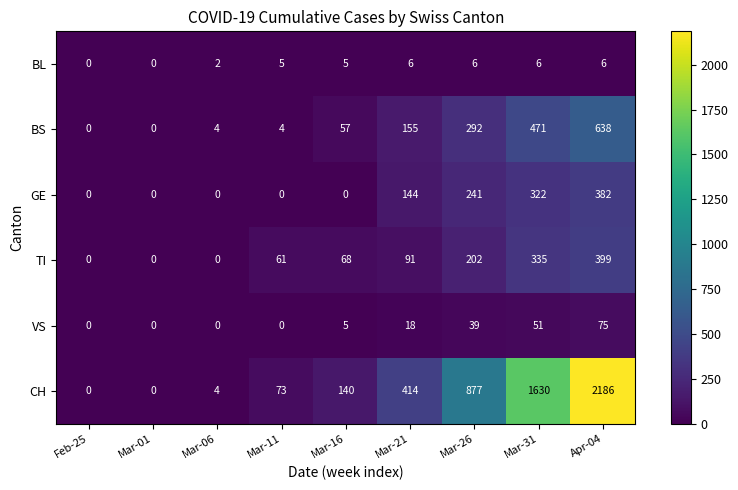

What is the greatest value displayed?

2186